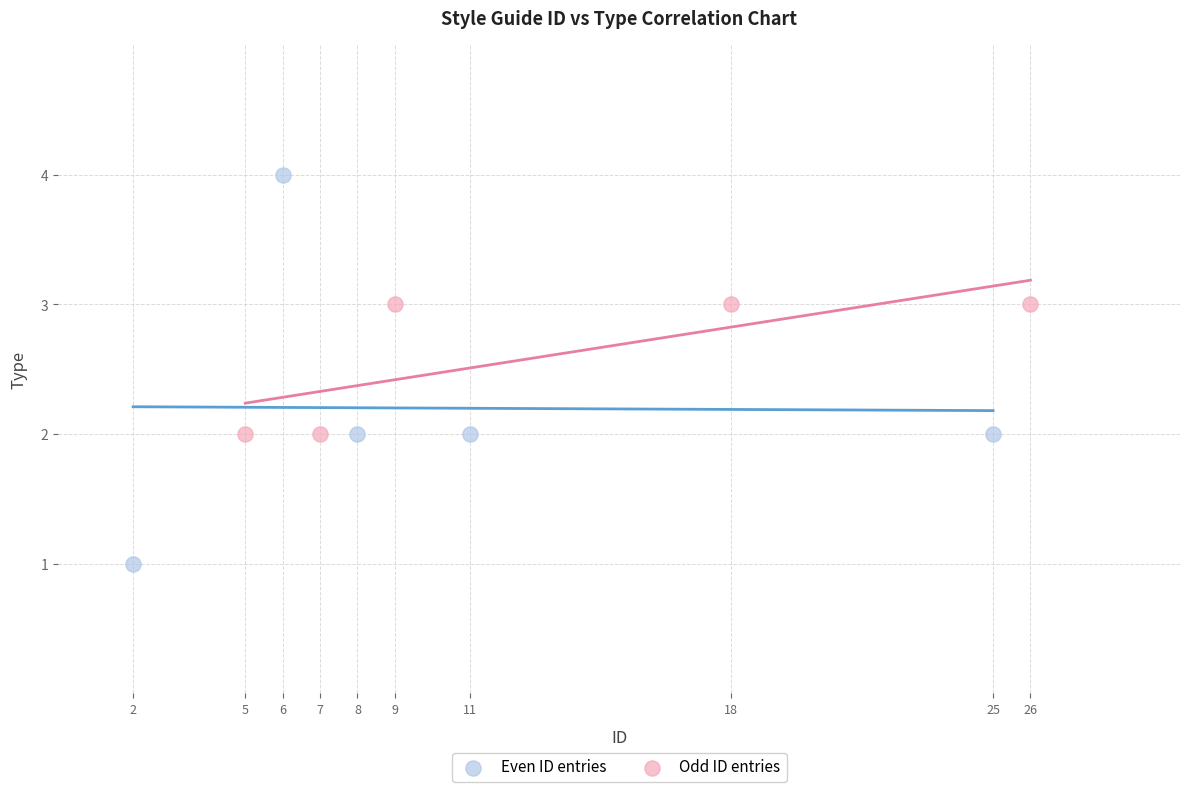

Which series contains the highest Y value?

Even ID entries